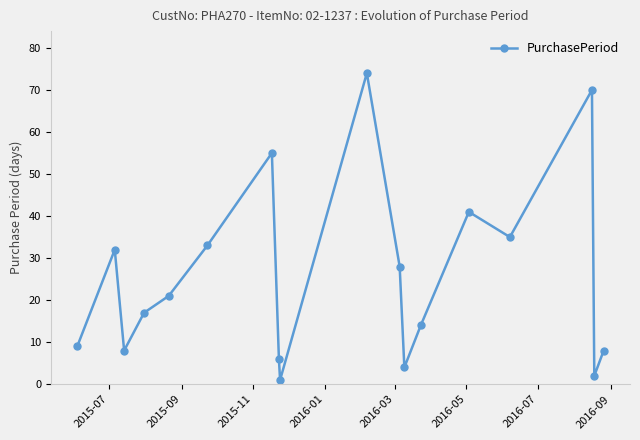

What is the sum of all values?

458